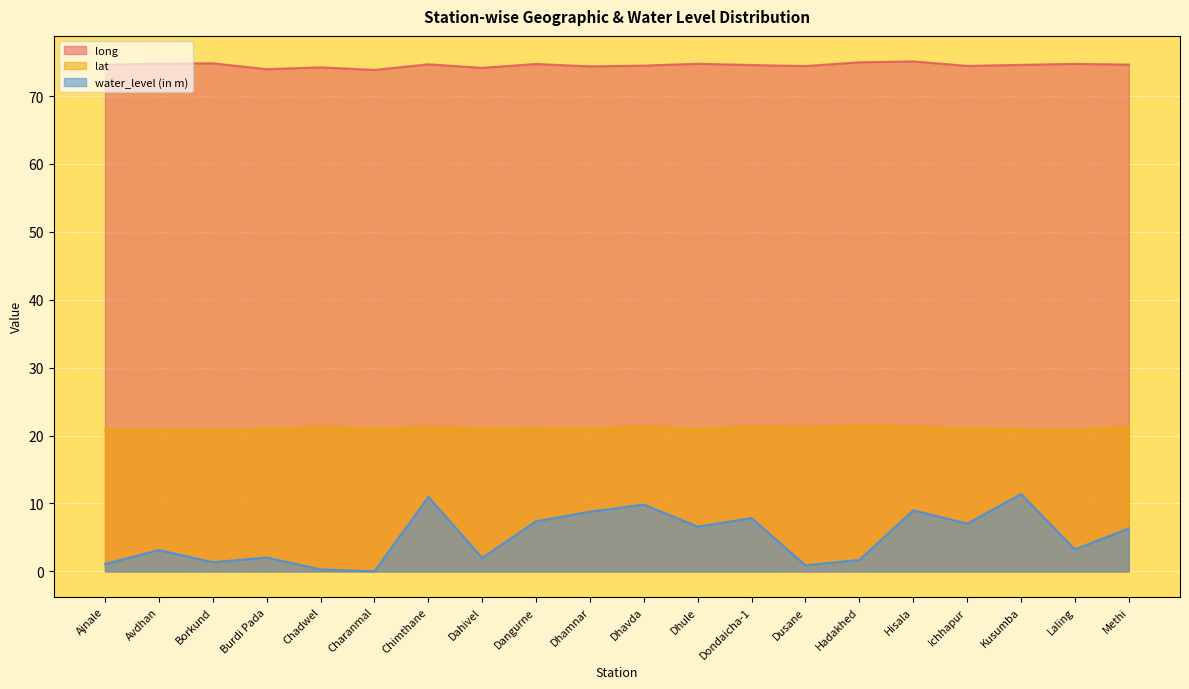

Which category has the highest value in the long series?

Hisala